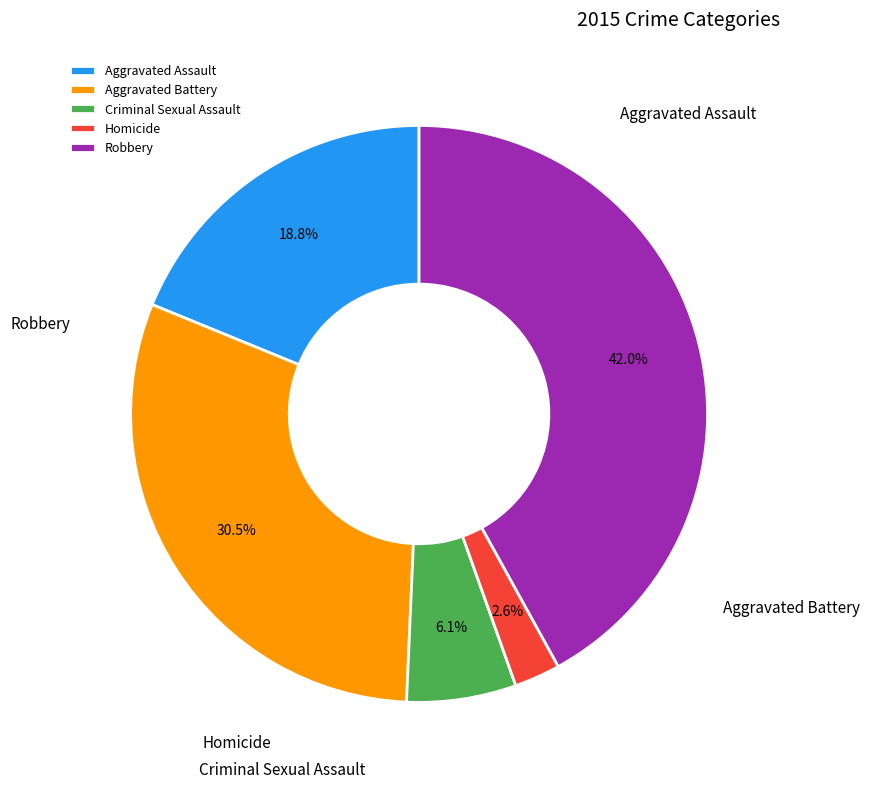

What percentage is the Aggravated Assault slice, to the nearest percent?

19%